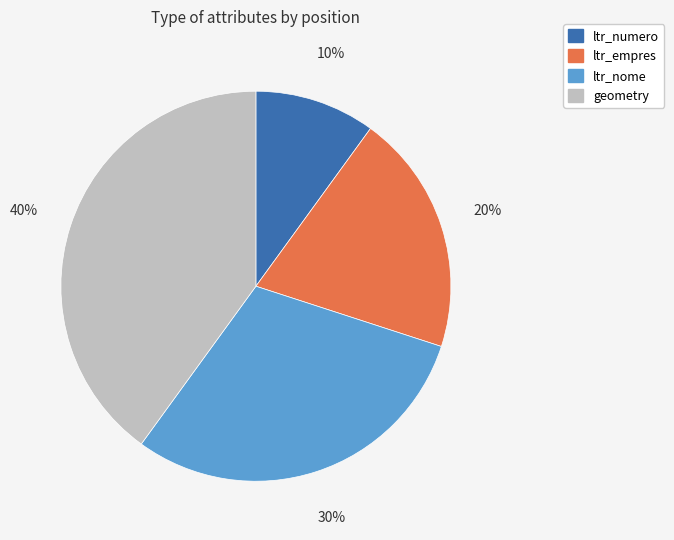

To the nearest percent, what percentage of the pie is ltr_numero?

10%